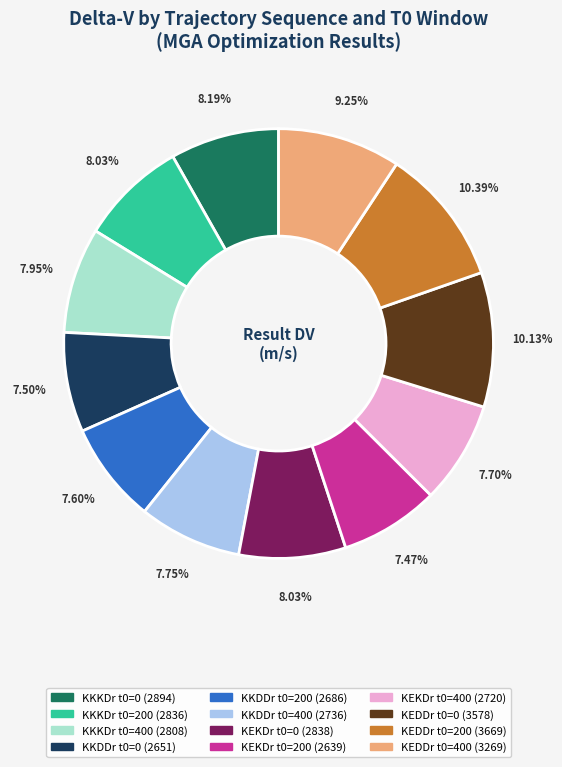

To the nearest percent, what portion does KEKDr t0=200 represent?

7%